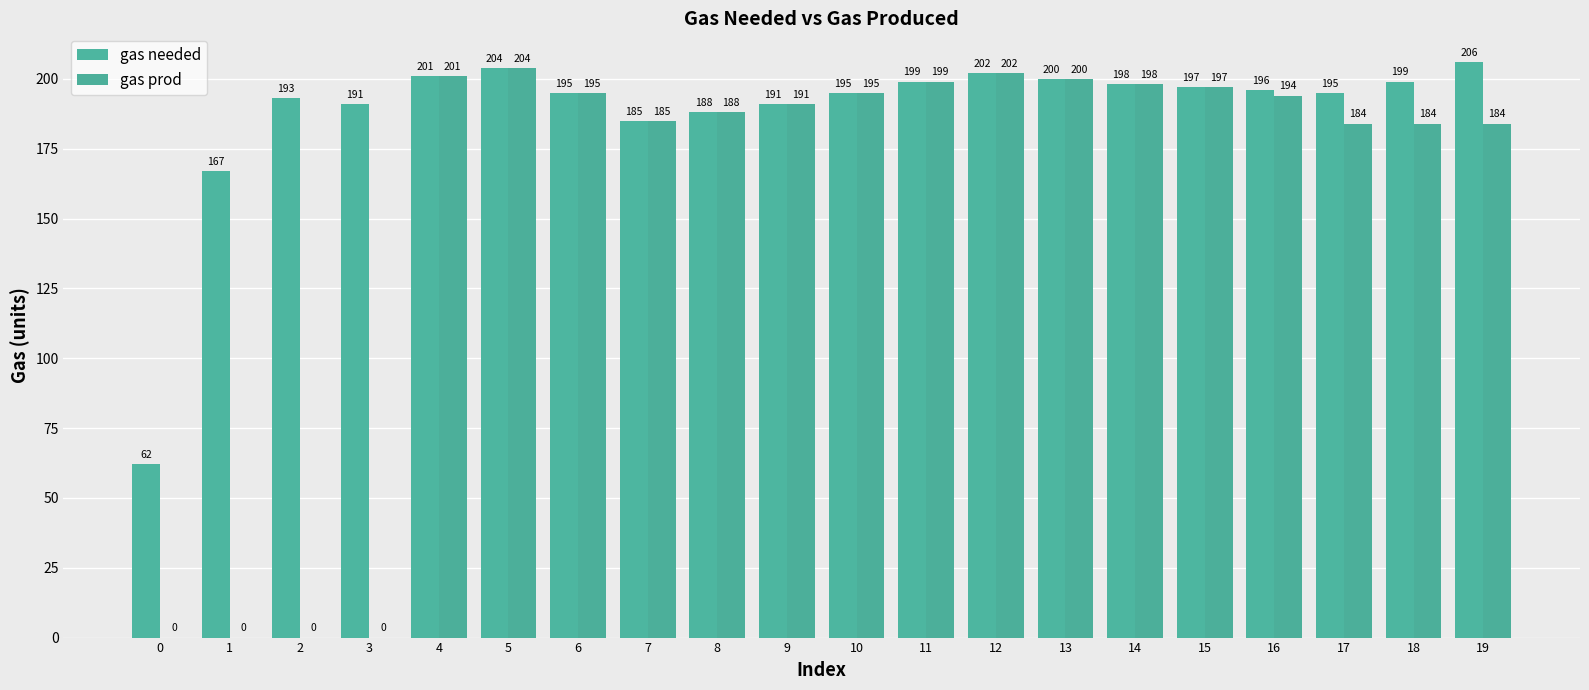

How many positive values does the gas prod series have?

16